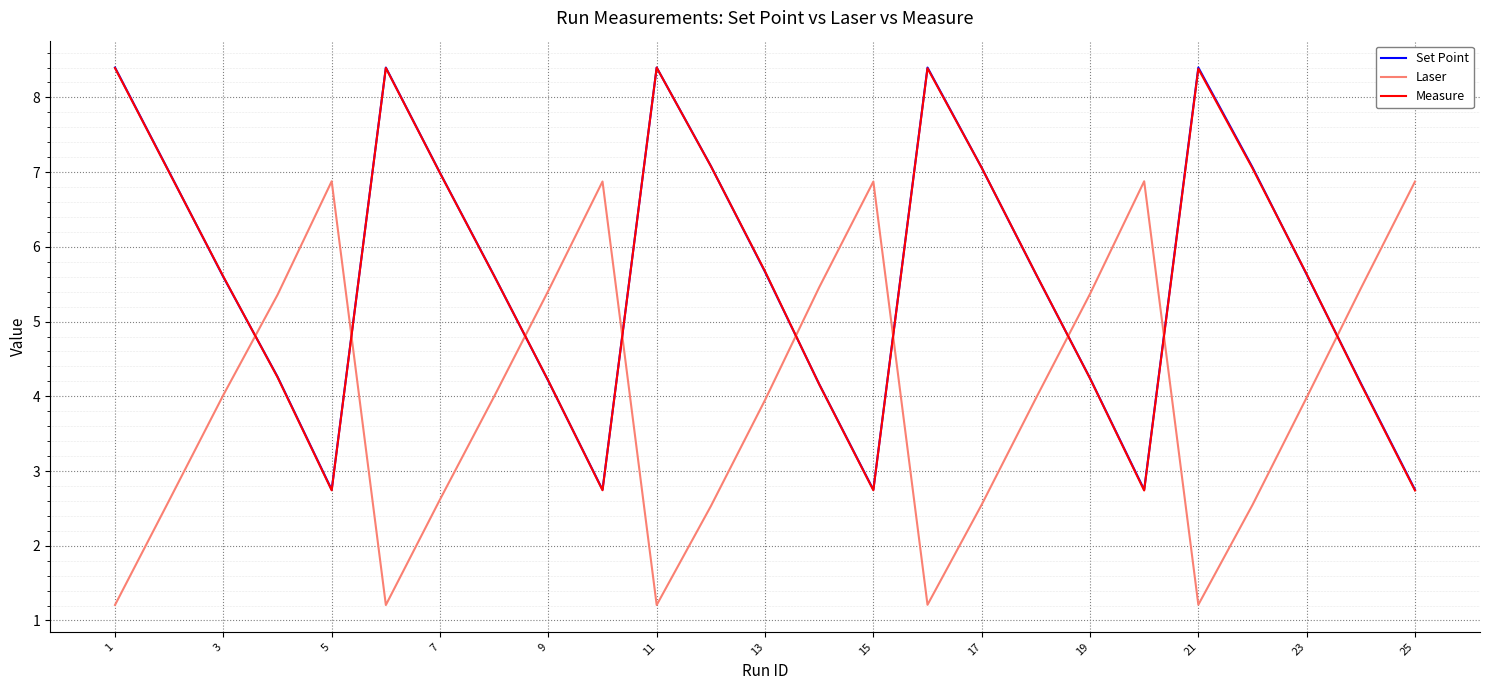

Which series has the largest range (max minus min)?

Laser